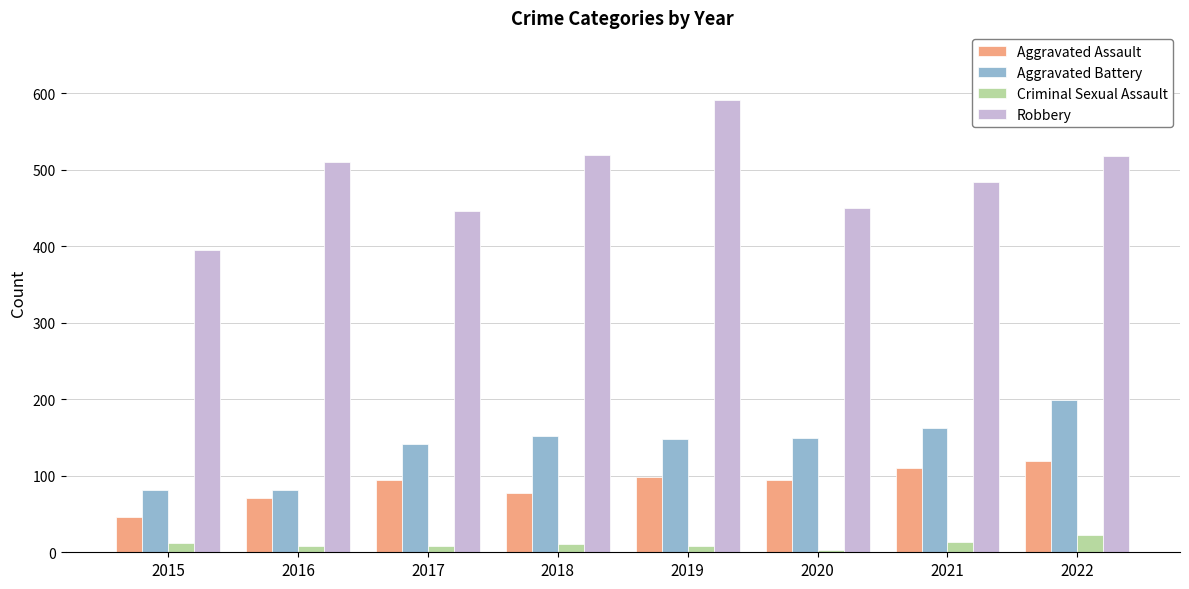

What is the value of the Aggravated Battery bar at the 4th from the left?

152